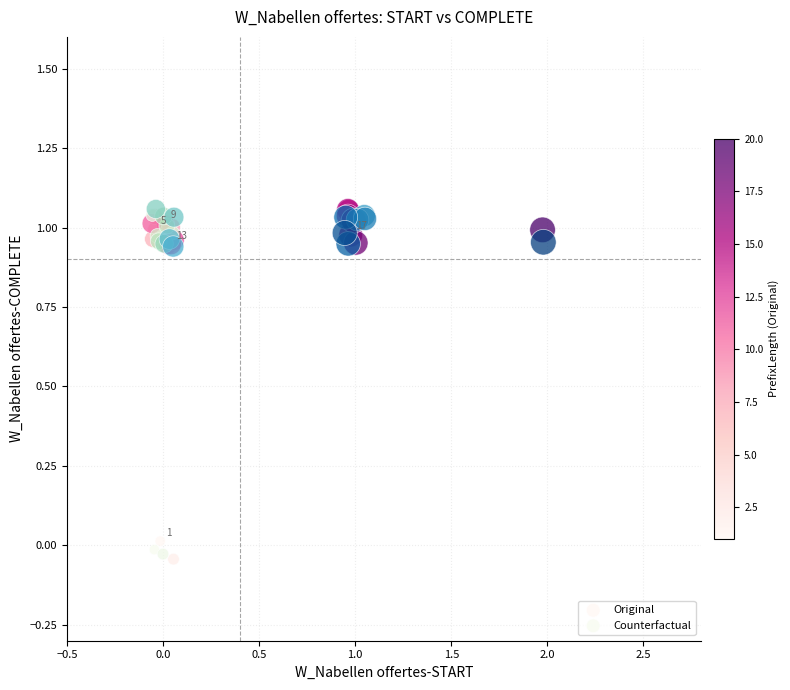

What are all the series names shown in the legend?

Original, Counterfactual